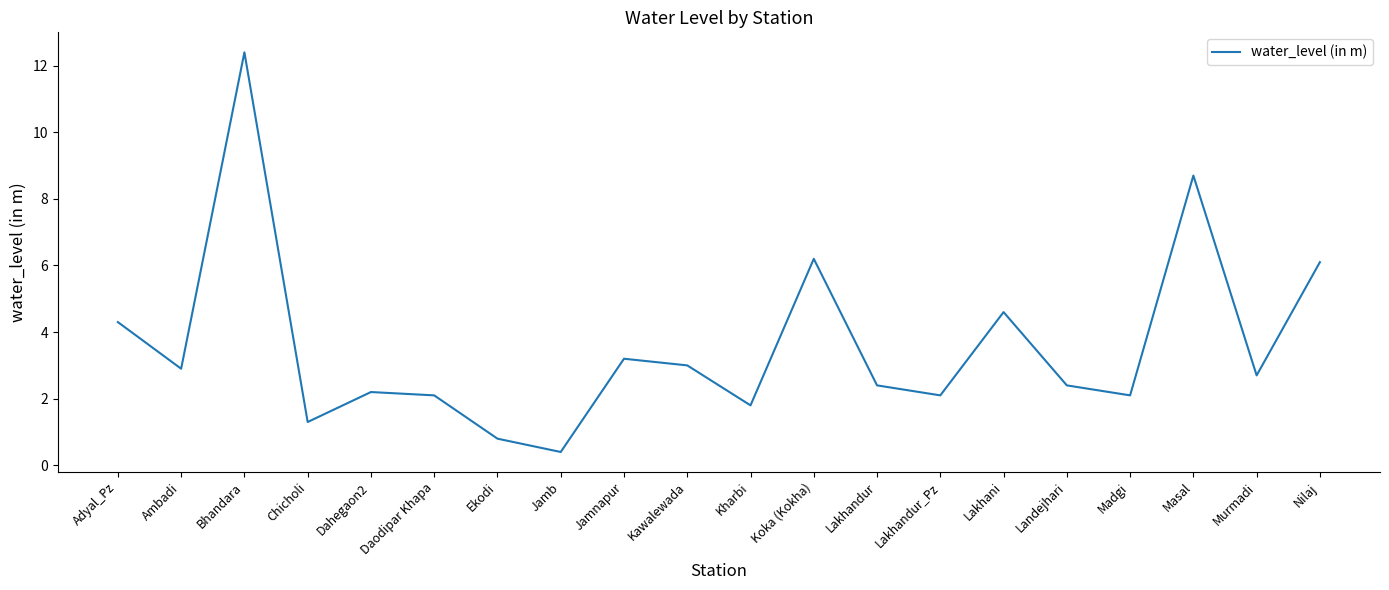

Does the chart display data point markers on the line(s)?

No